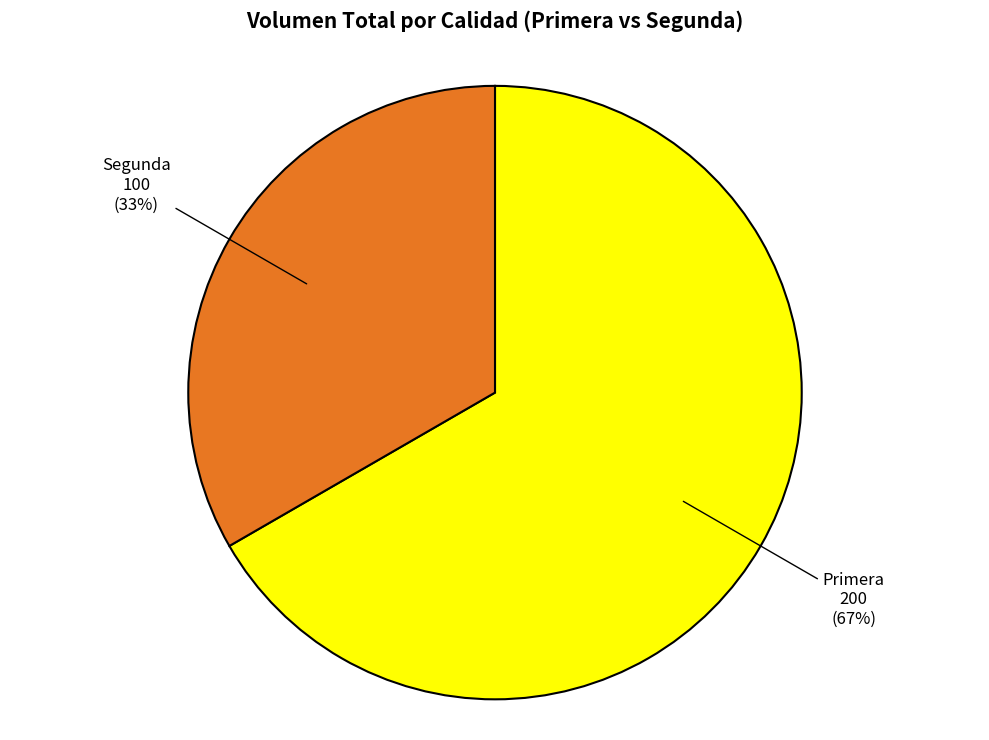

How many slices are in this pie chart?

2